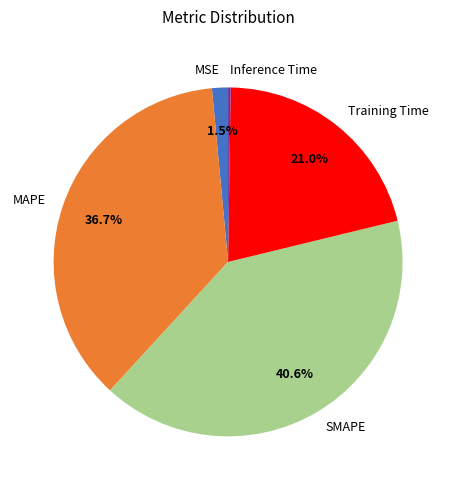

The Training Time slice represents 31% of the pie. True or false?

False